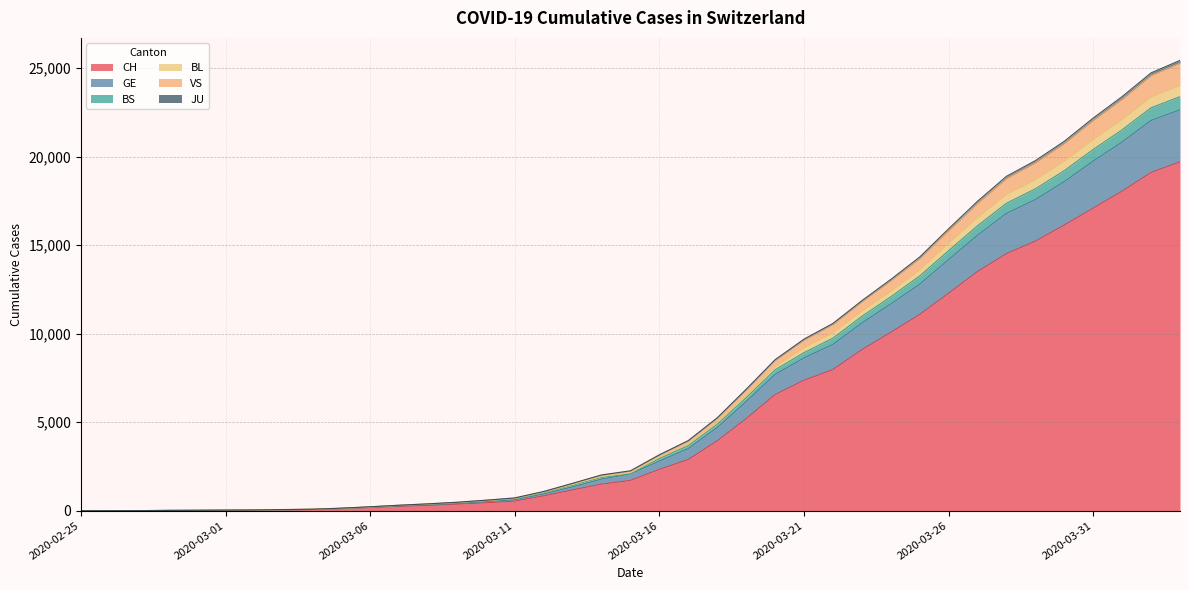

What is the highest value of the CH series?

19706